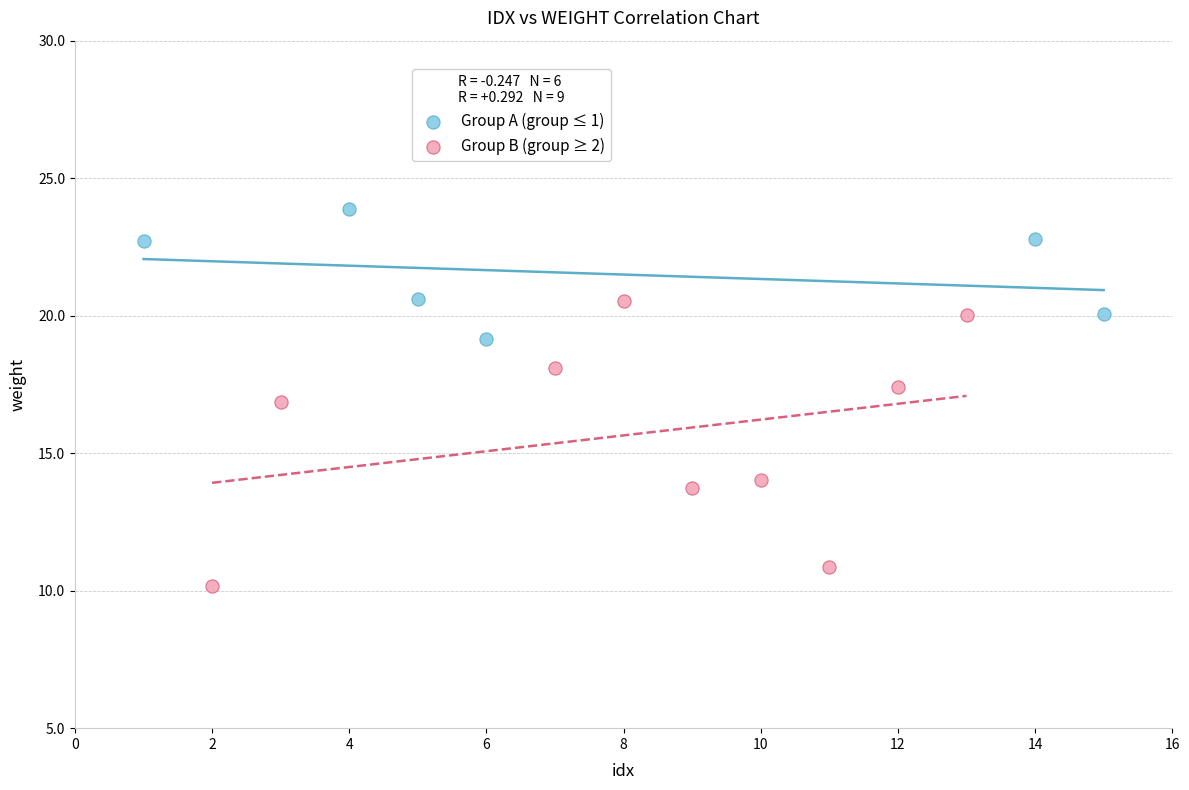

What are all the series names shown in the legend?

Group A (group ≤ 1), Group B (group ≥ 2)